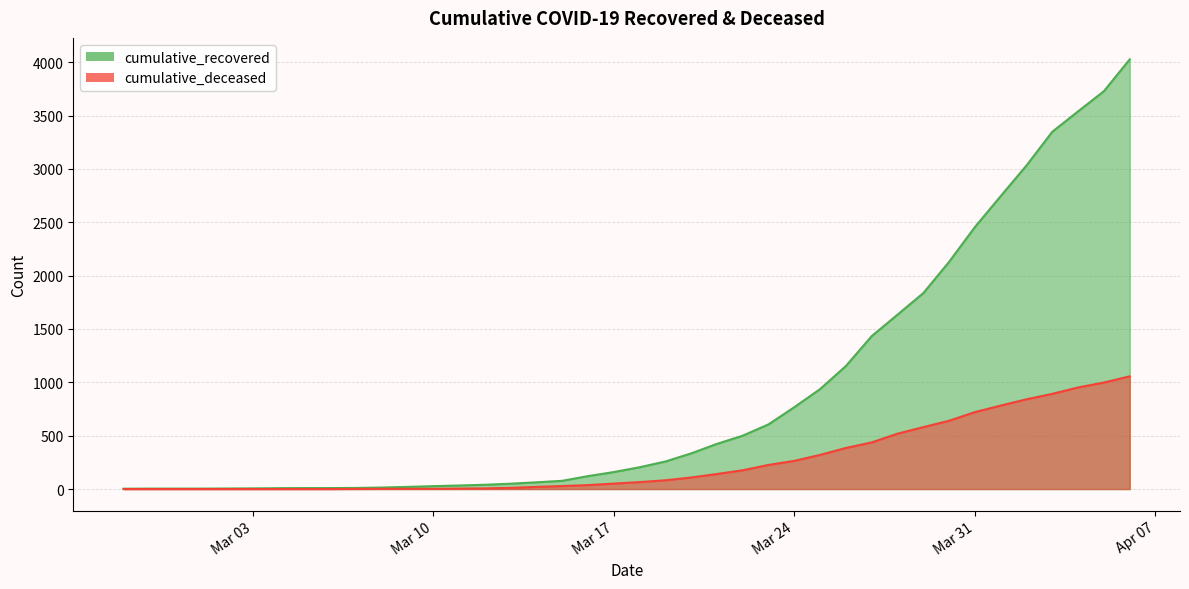

What is the label of the 23rd point from the left?

2020-03-20